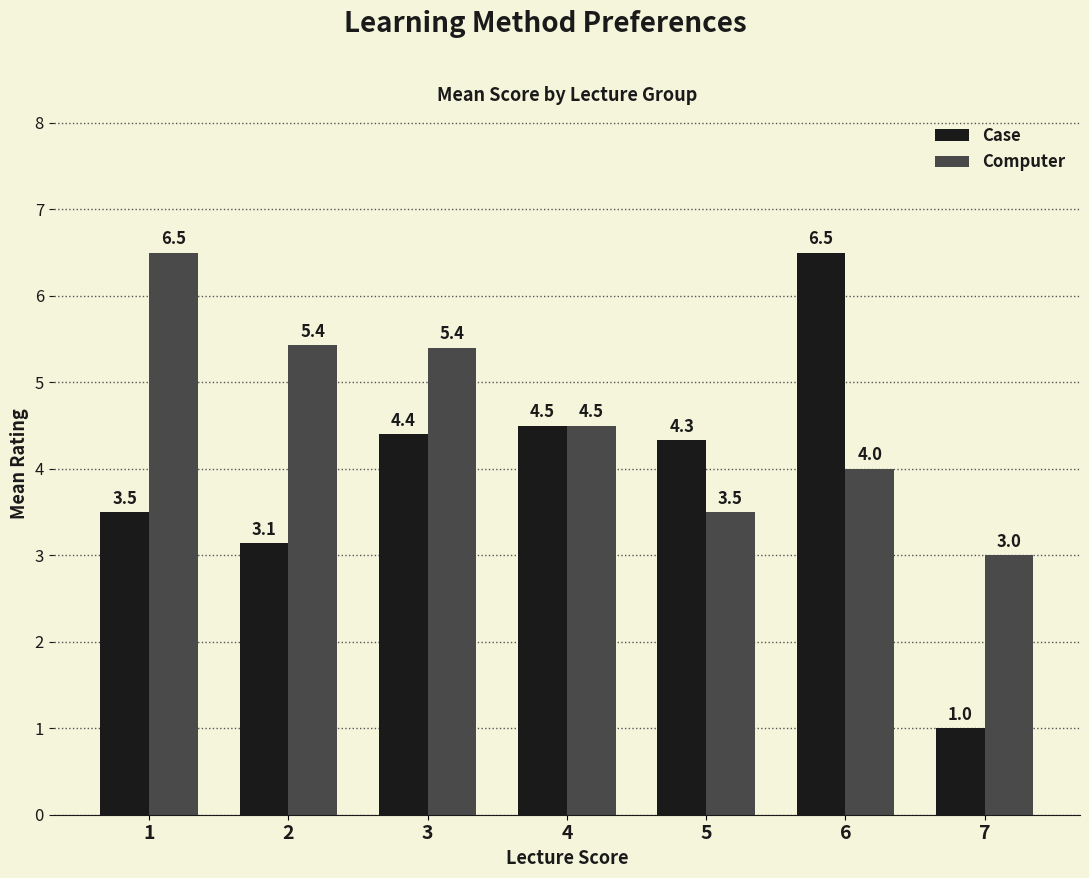

How many values in the Case series are below 4?

3